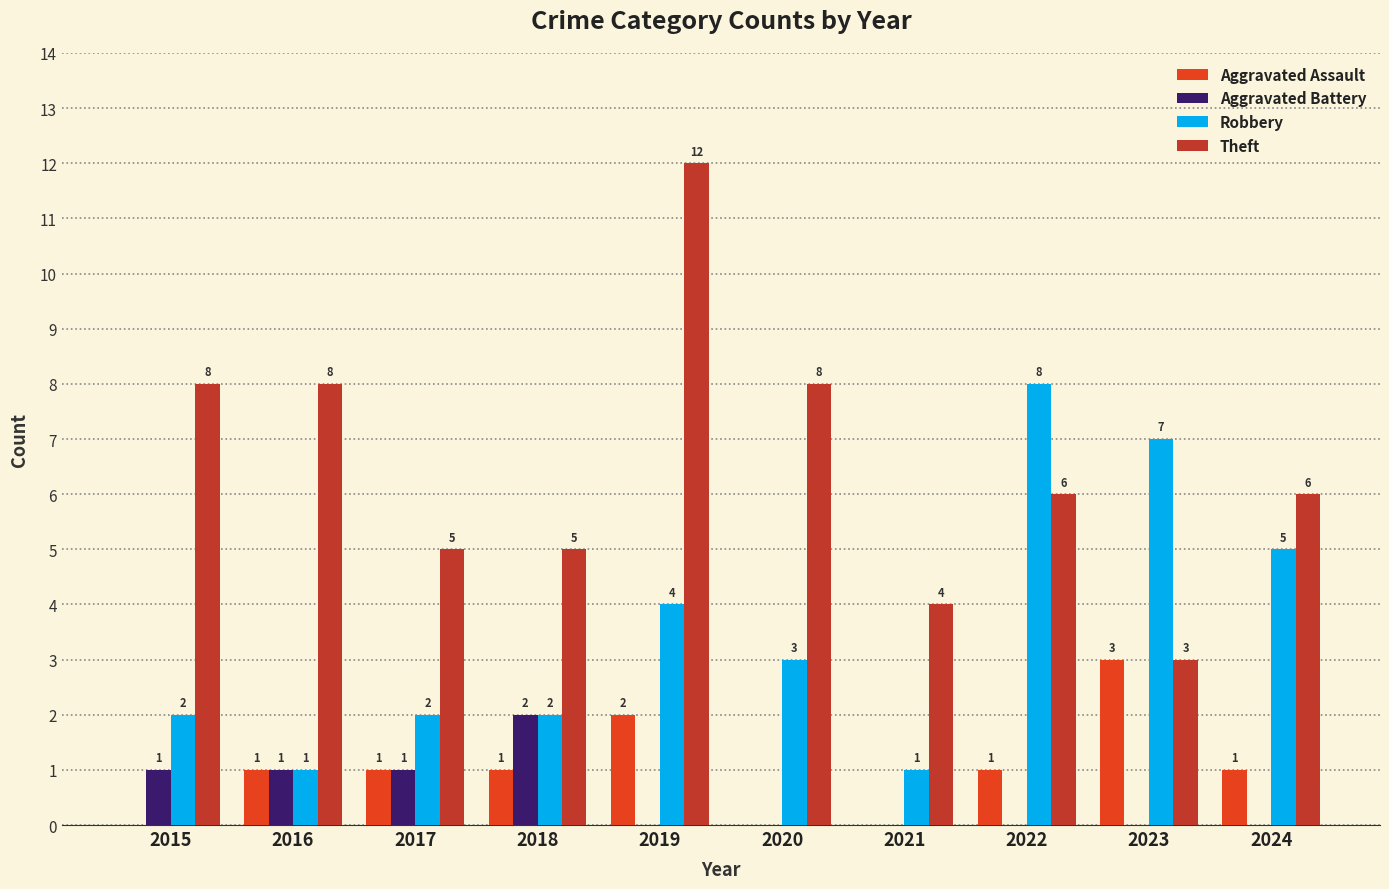

At which category is the sum across all series the highest?

2019